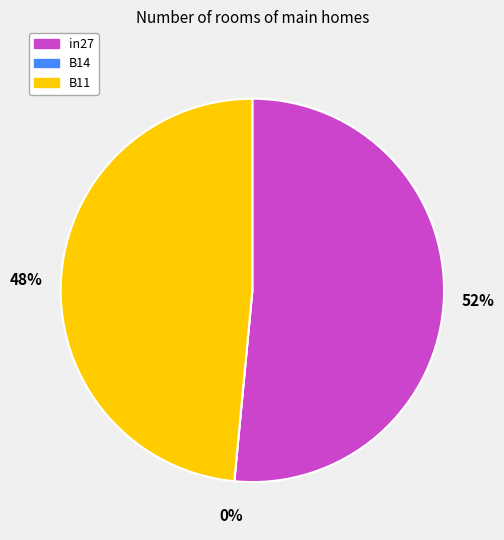

Which slice is the smallest?

B14